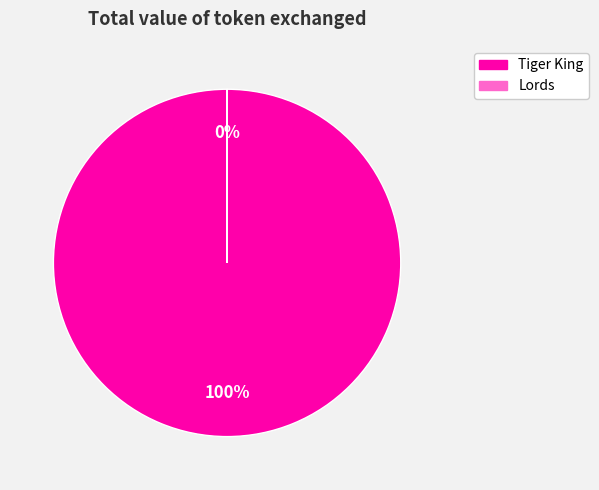

What is the largest slice in the pie chart?

Tiger King